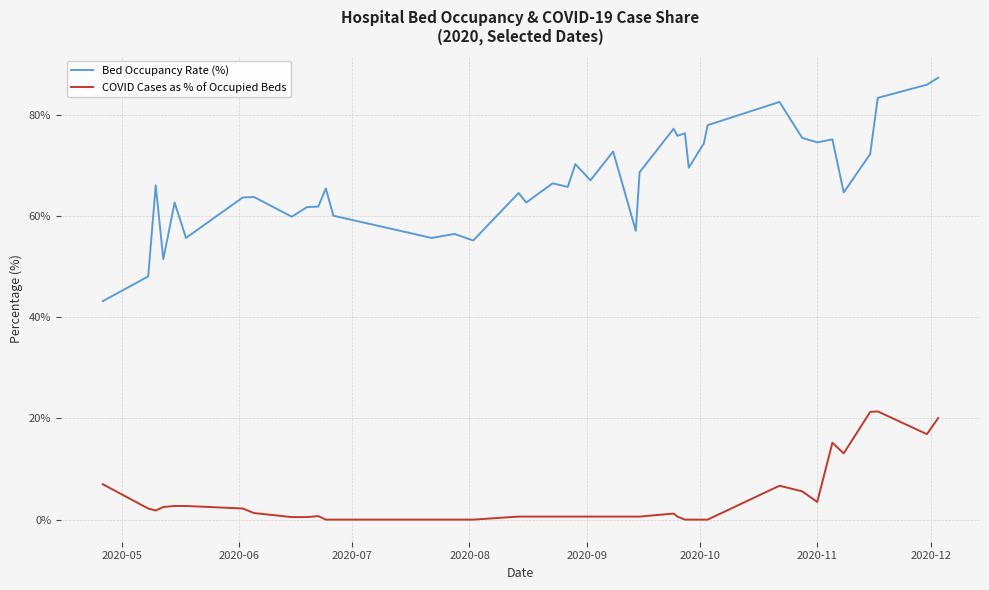

List the series in order of their peak value, lowest first.

COVID Cases as % of Occupied Beds, Bed Occupancy Rate (%)